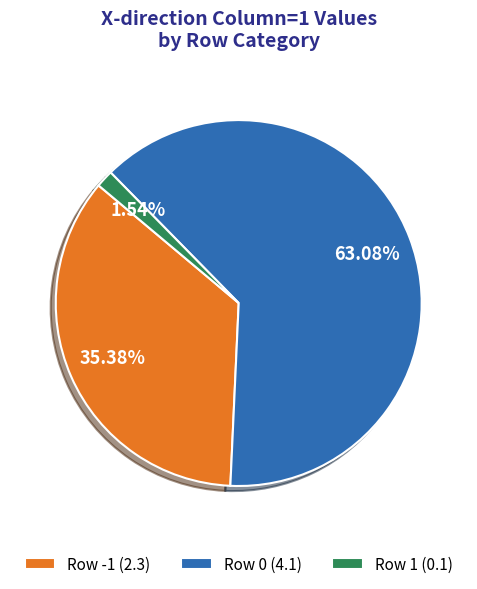

Do Row -1 (2.3) and Row 1 (0.1) together represent more than half of the pie?

No